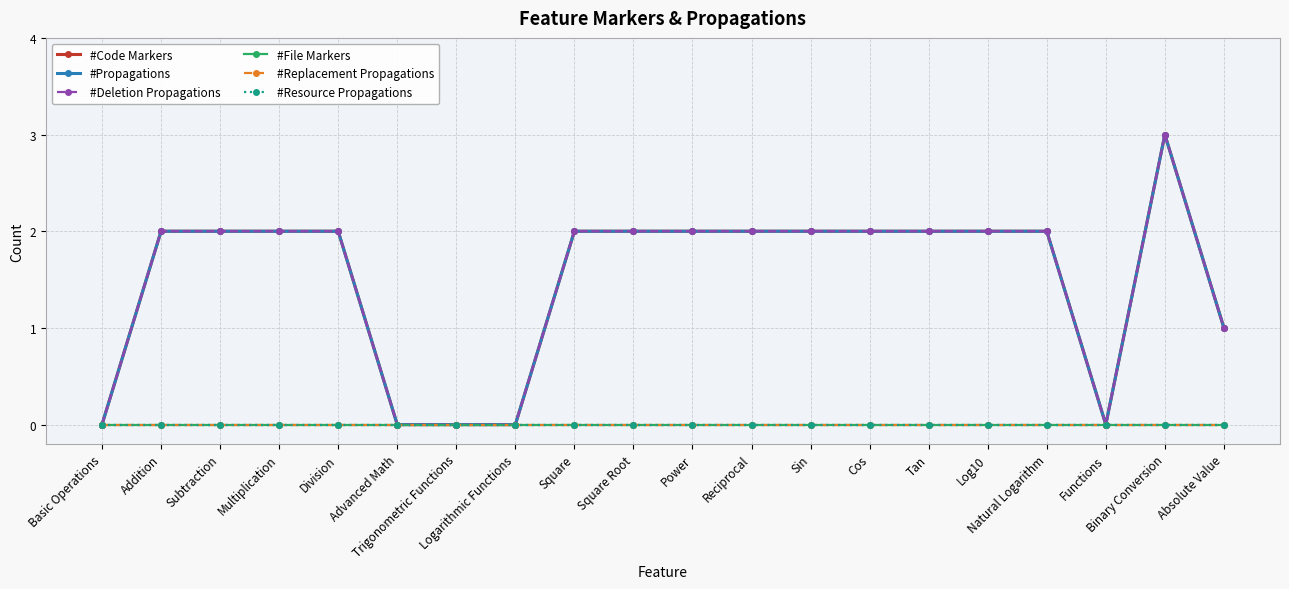

What is the difference between the second highest and second lowest values in the #Code Markers series?

2